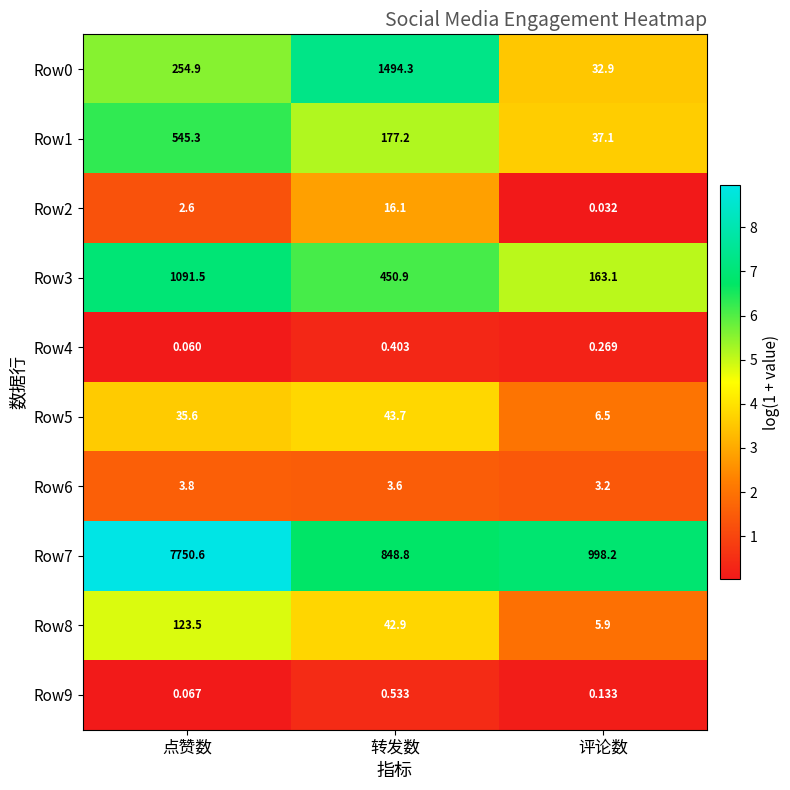

Which category has the lowest value across all series?

评论数